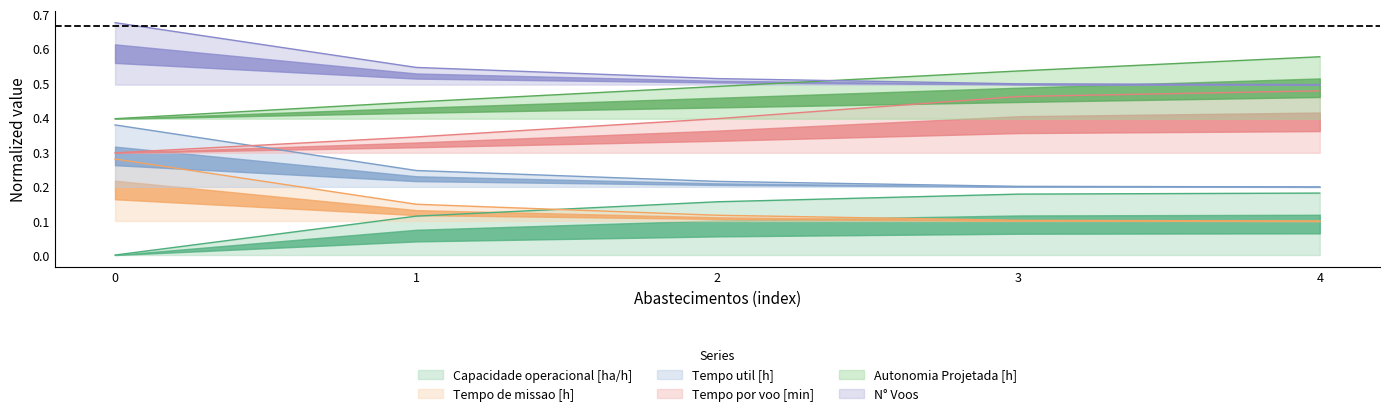

Which series has the largest total across all categories?

N° Voos